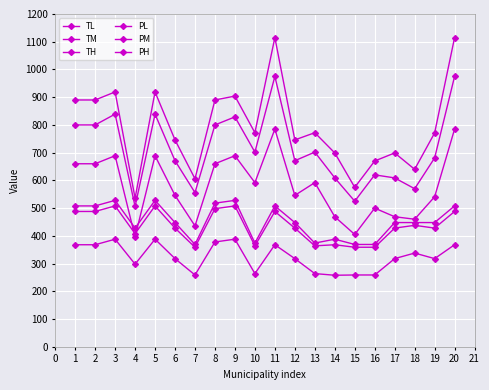

Is this an area chart (filled region under the line)?

No